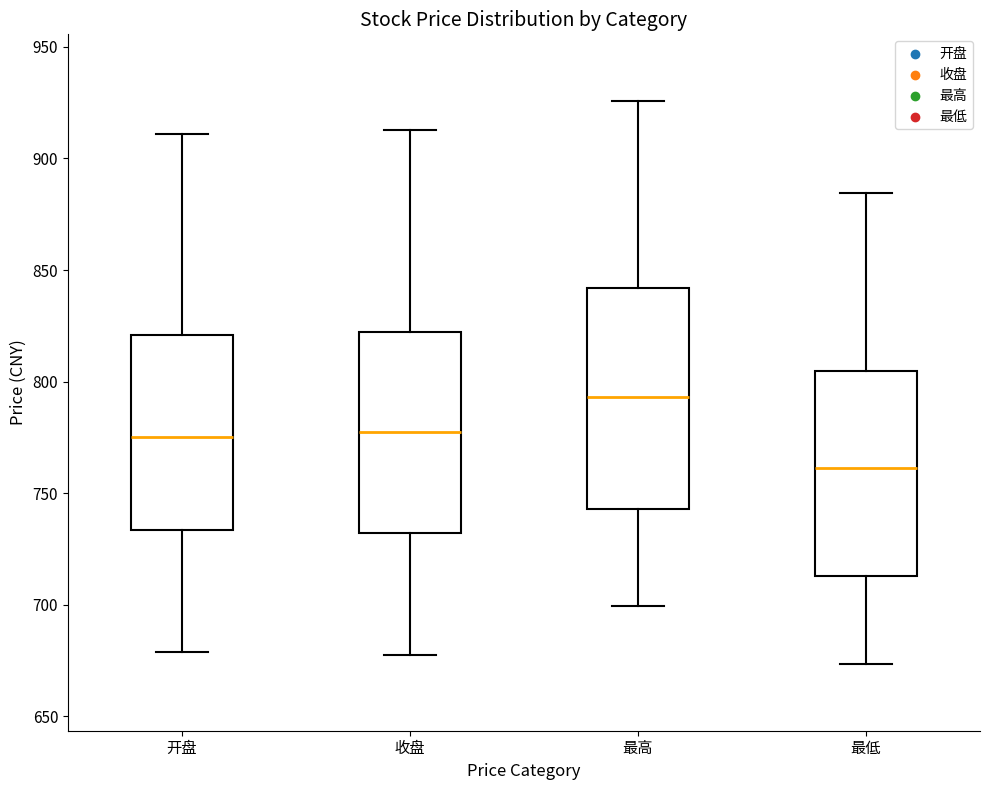

Reading left to right, transcribe this box plot: for each box, give where its median line is, the range the box spans, and where its two whiskers end, as read against the y-axis. The values are not printed on the chart, so give them approximately, as read against the axis.

开盘: median 775, box 735 to 820, whiskers 680 to 910
收盘: median 775, box 730 to 820, whiskers 680 to 915
最高: median 795, box 745 to 840, whiskers 700 to 925
最低: median 760, box 715 to 805, whiskers 675 to 885